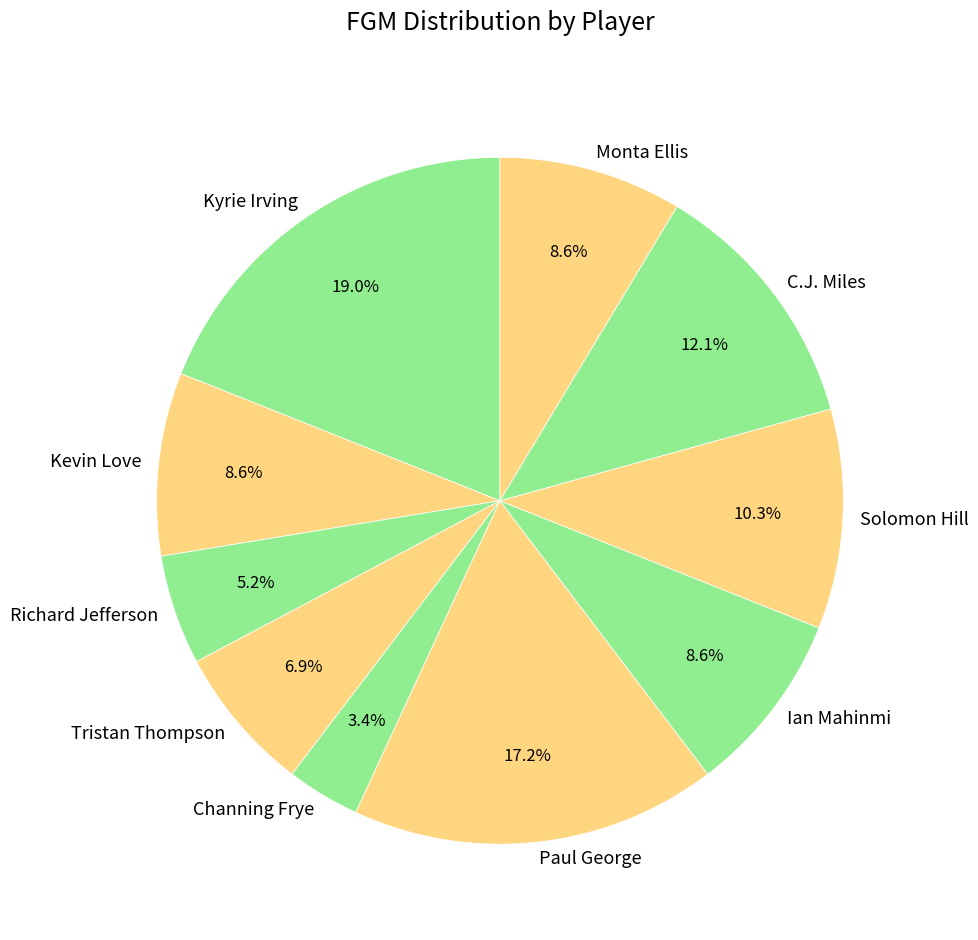

How many segments does this pie chart have?

10